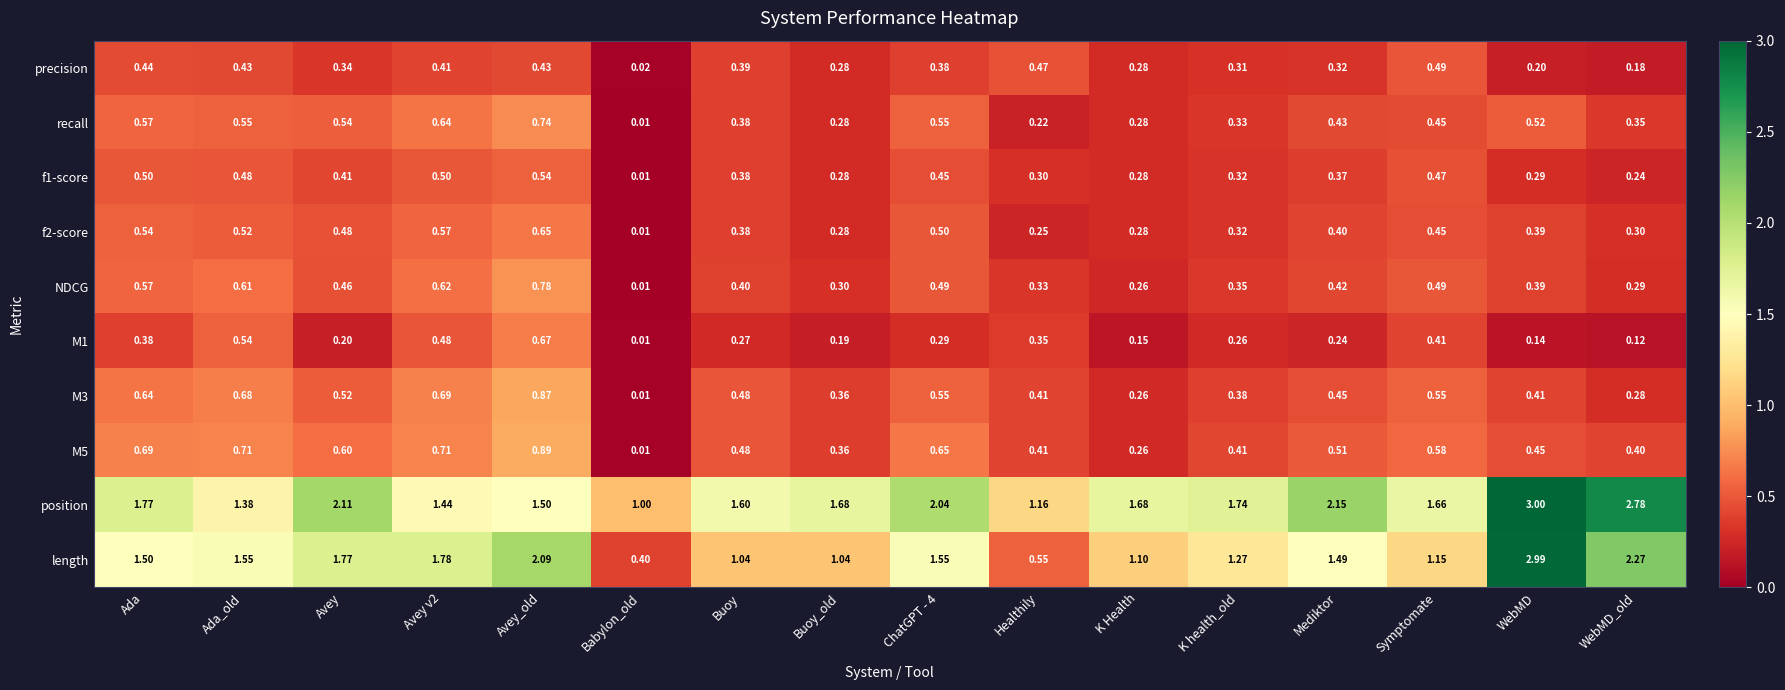

Which series has the largest total across all categories?

position